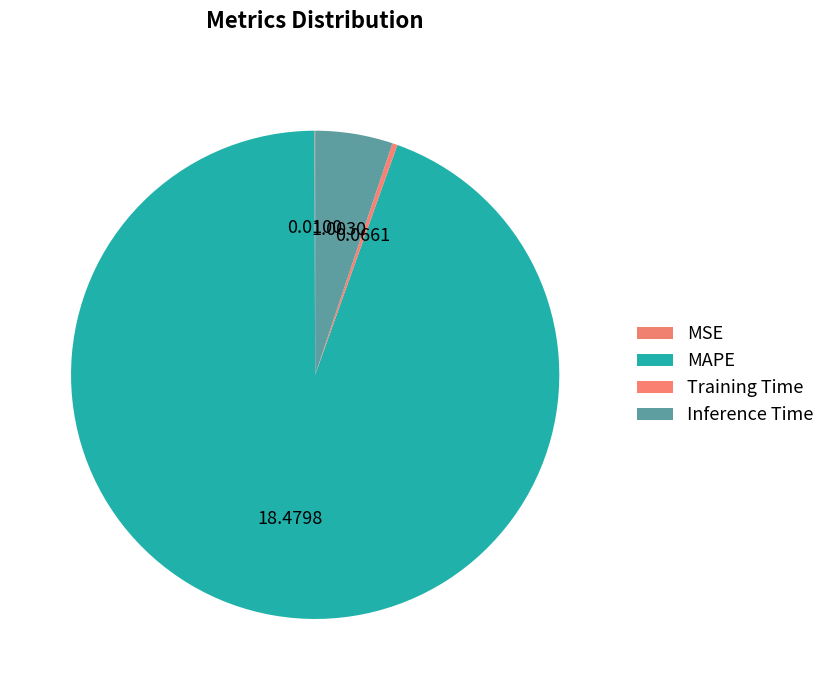

What is the change in value from MAPE to Training Time?

-18.4